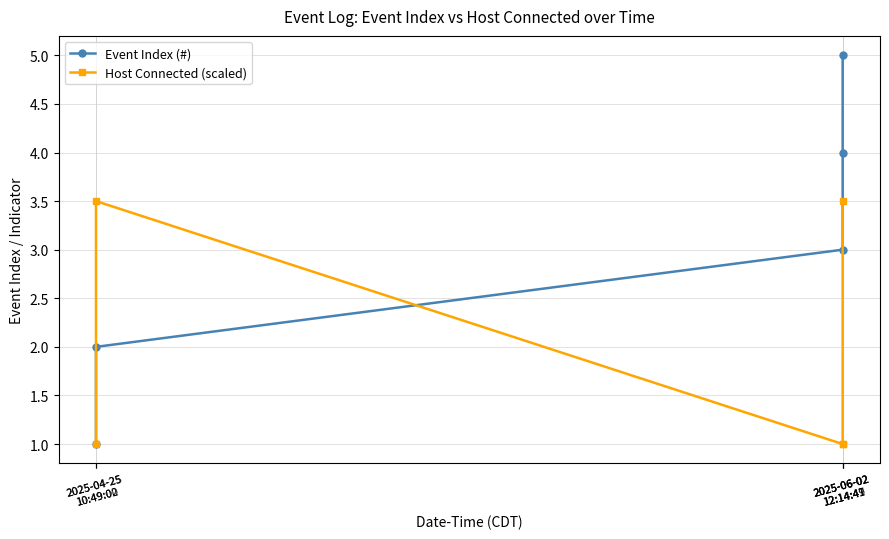

Which series ends up on top after the final intersection of Event Index (#) and Host Connected (scaled)?

Event Index (#)